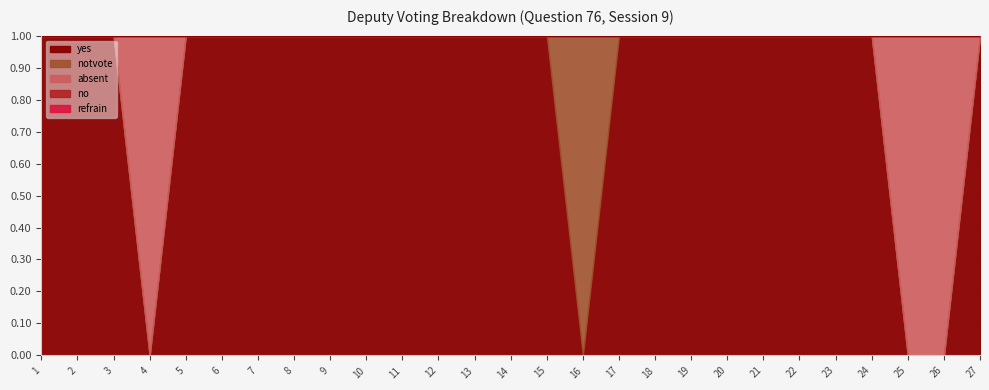

Which series has the largest total across all categories?

yes